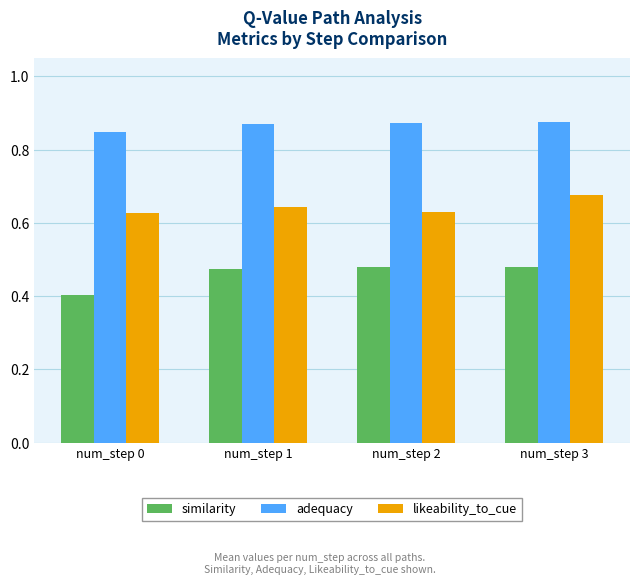

List the series in order of their overall mean, lowest first.

similarity, likeability_to_cue, adequacy